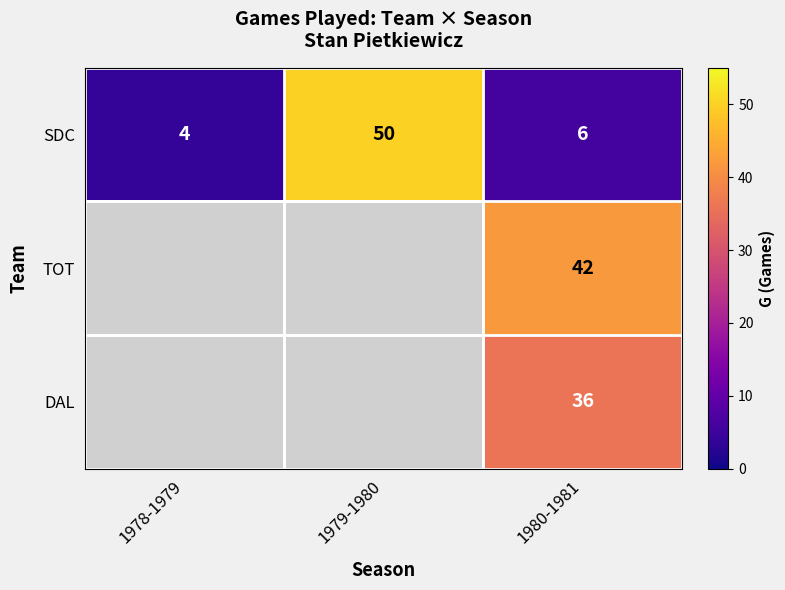

At which label does SDC first exceed 6?

1979-1980